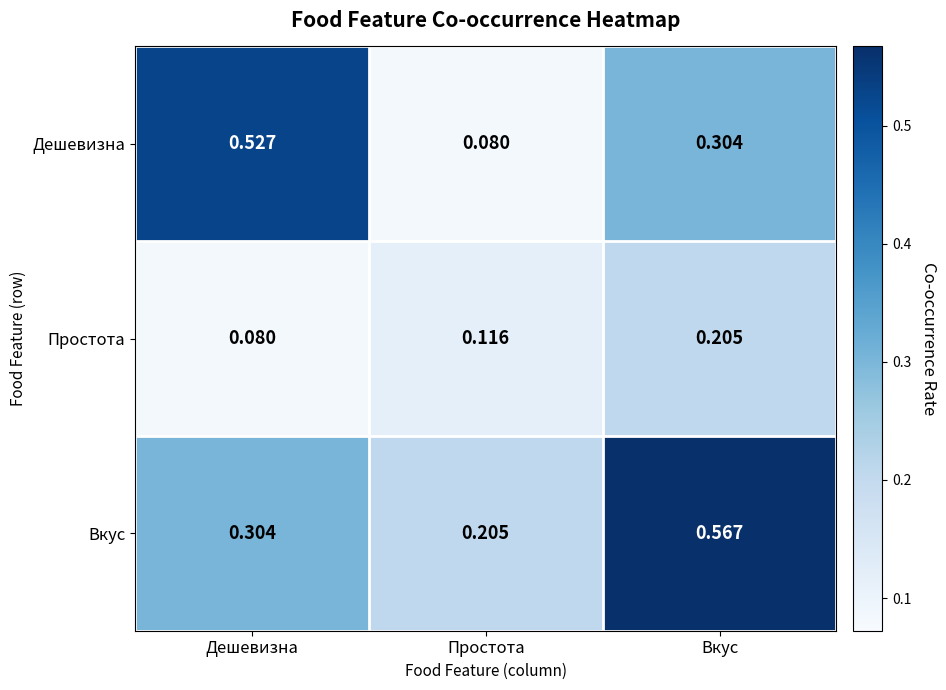

At how many categories does at least one series exceed 0?

3